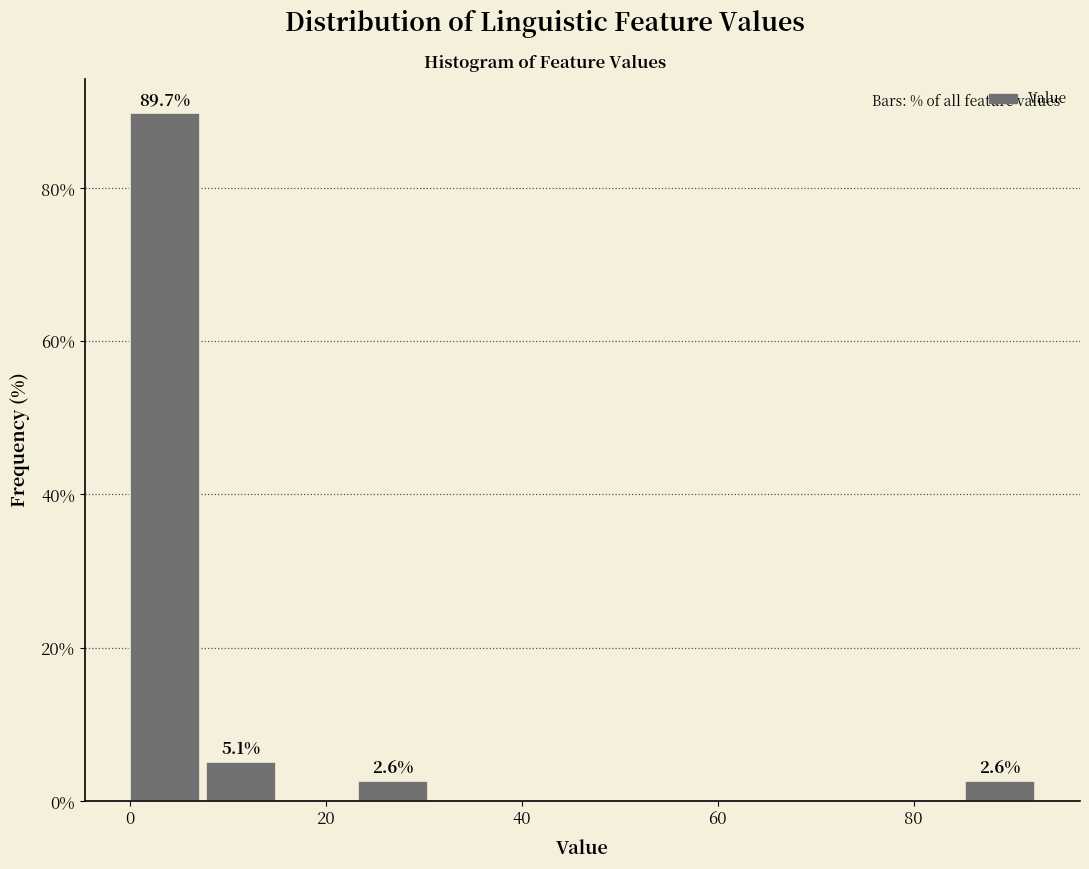

Around what value on the x-axis is the tallest bar? Give the approximate position of its centre, as read against the axis.

4